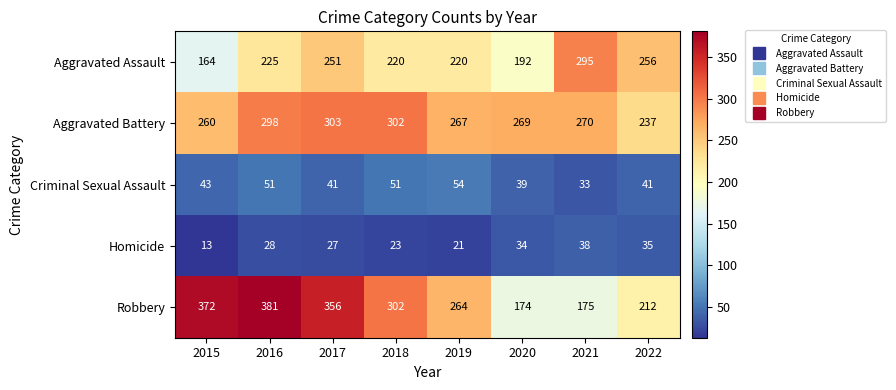

True or false: Homicide has a value of 14 at 2019.

False